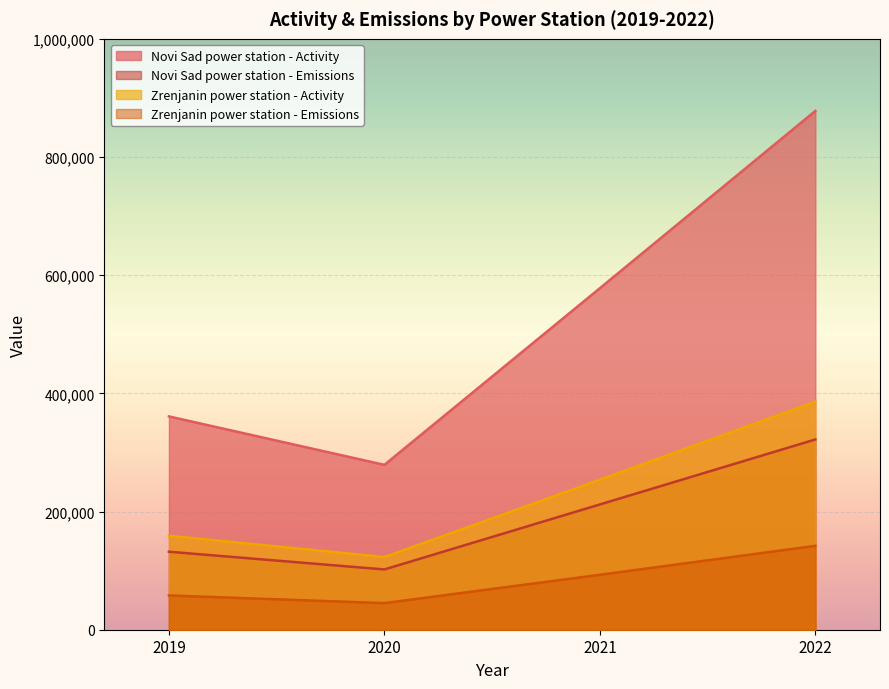

How many lines are shown in the chart?

4